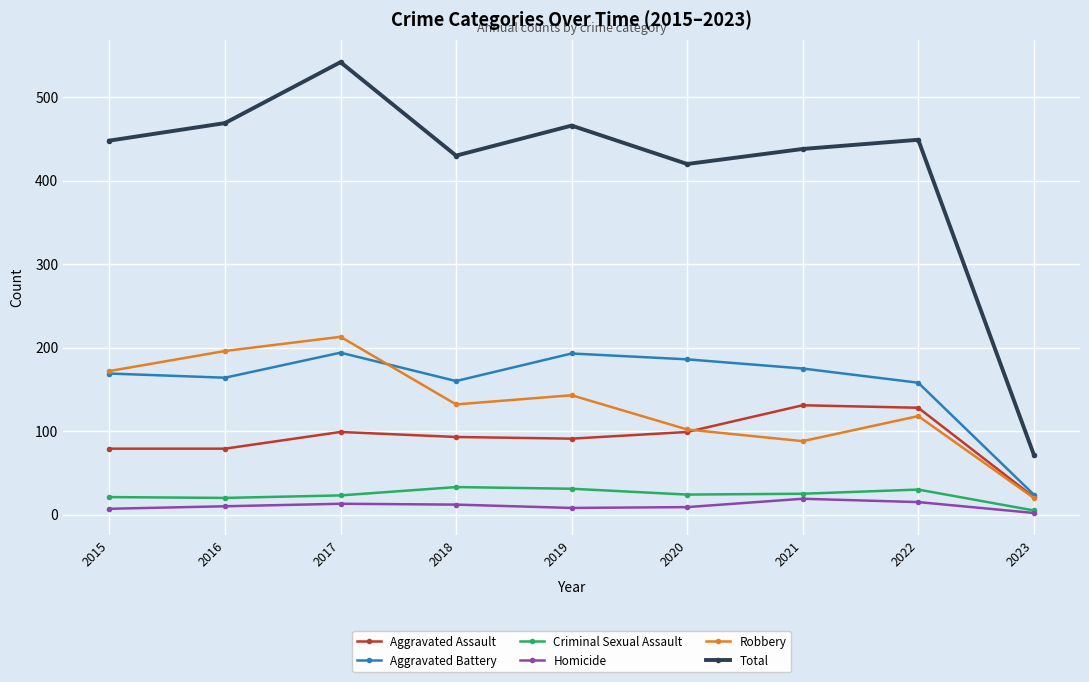

True or false: Robbery and Homicide cross at least once.

False